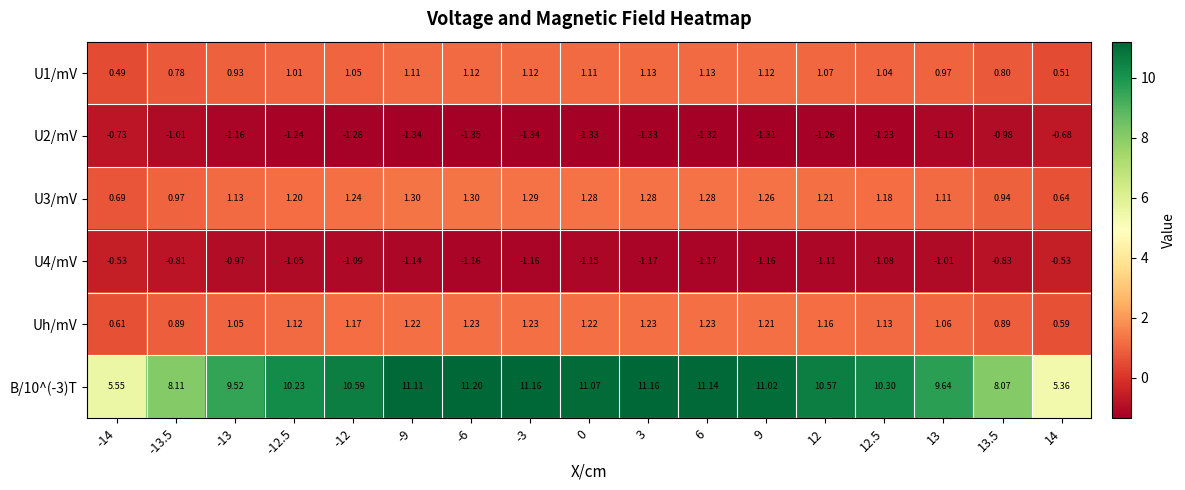

Is the value of U4/mV at -13.5 greater than the value of U2/mV at -13?

Yes